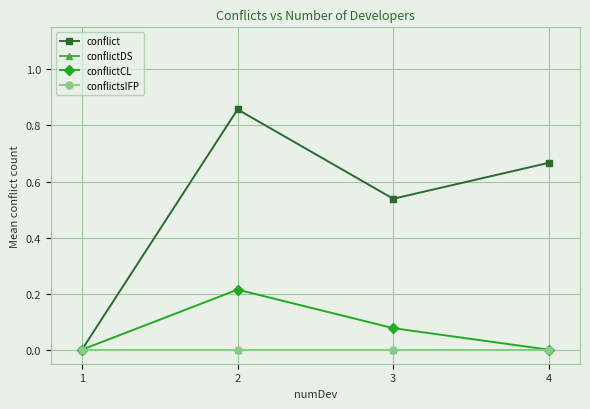

Between 1 and 2, which series saw the biggest shift?

conflict